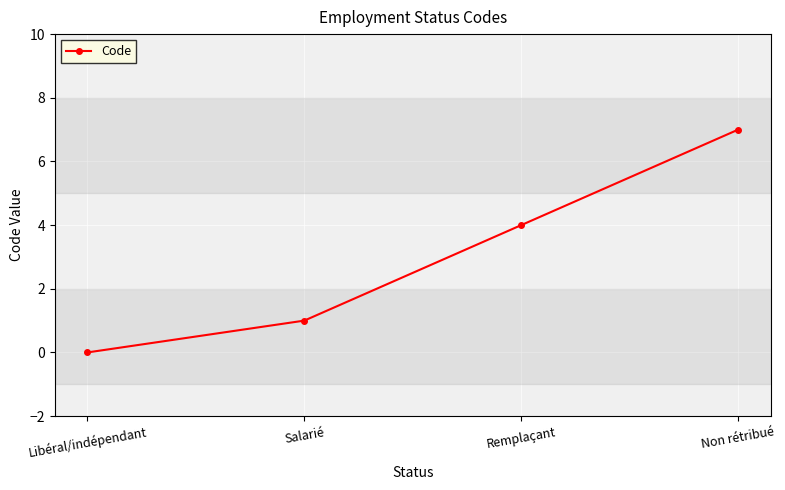

List the labels in order of value, smallest first.

Libéral/indépendant, Salarié, Remplaçant, Non rétribué